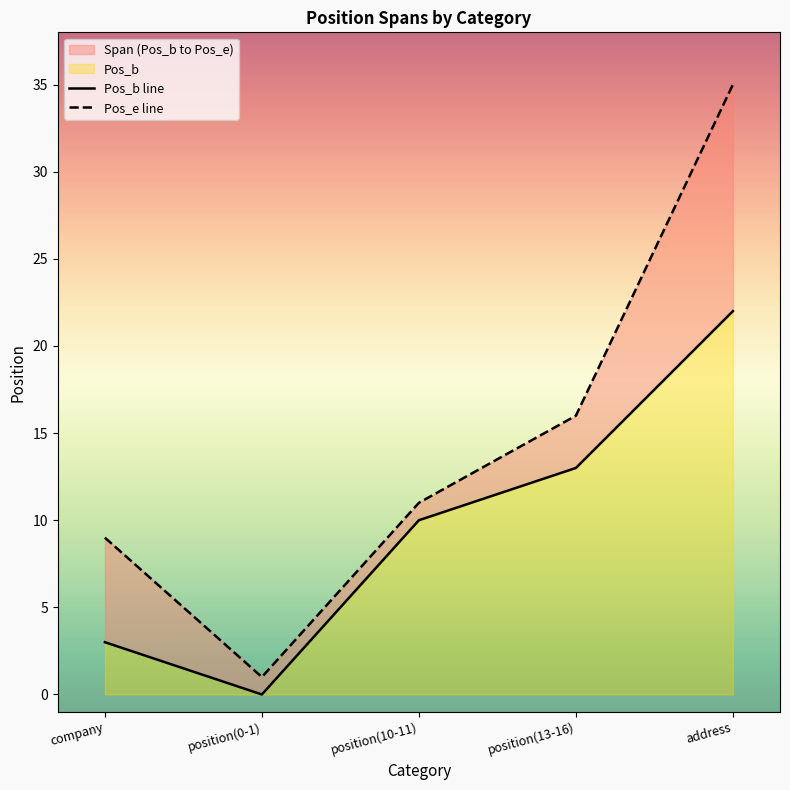

Which category has the highest value in the Pos_e series?

address